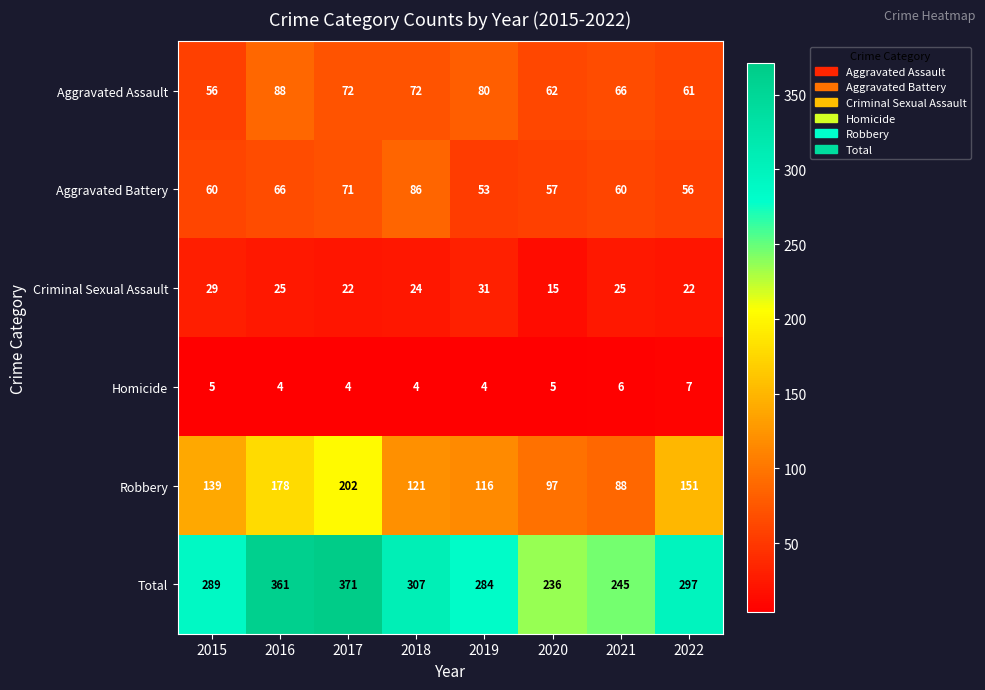

What is the difference between the Aggravated Assault values at 2020 and 2021?

4